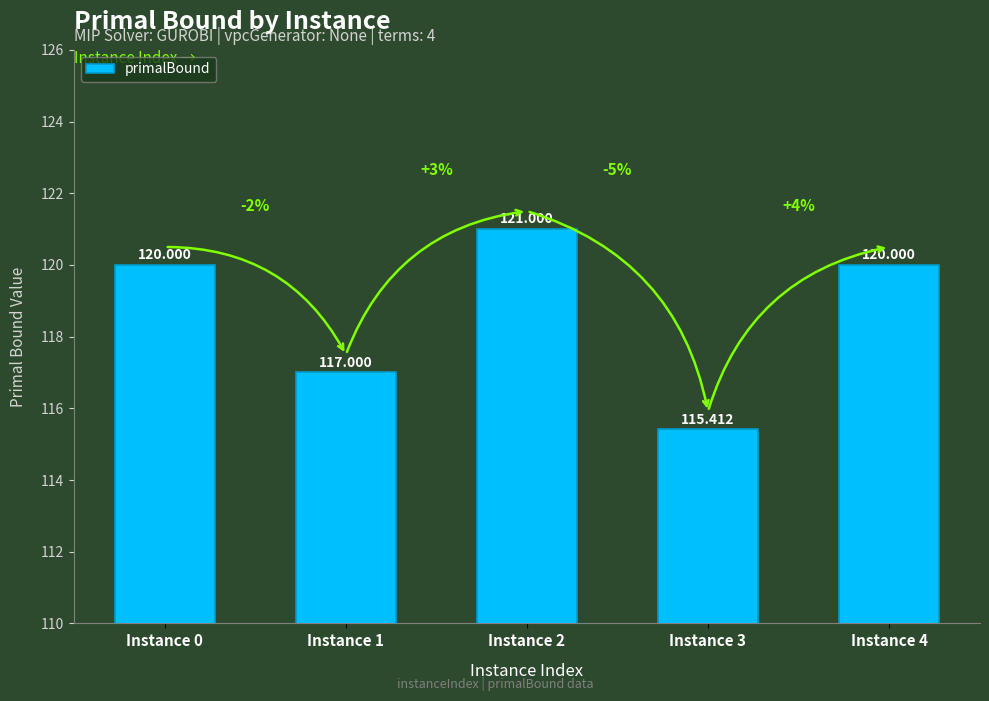

Count the number of data series in this chart.

1